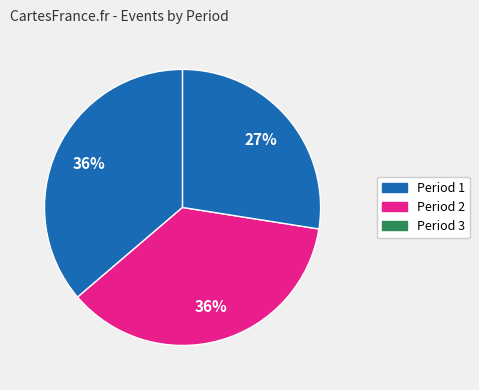

Is the sum of Period 2 and Period 3 greater than half?

Yes